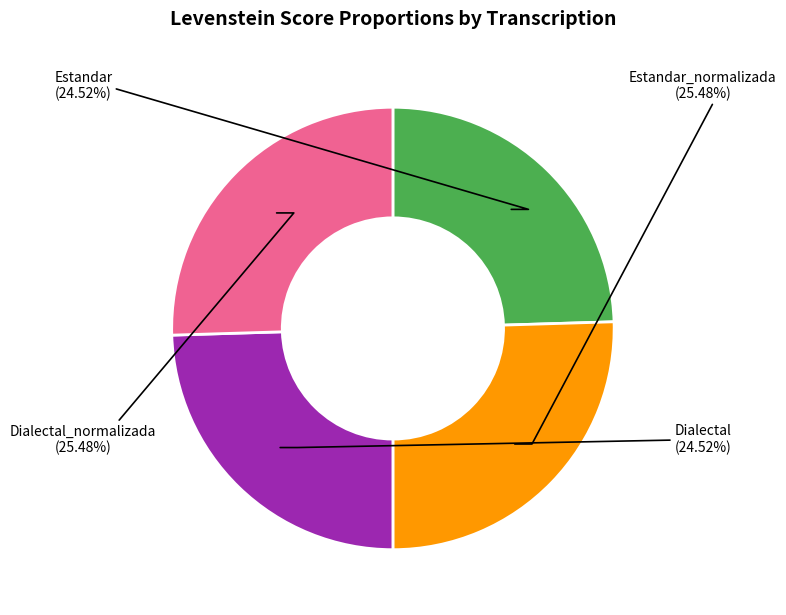

What portion of the pie excludes Estandar_normalizada?

74.5%